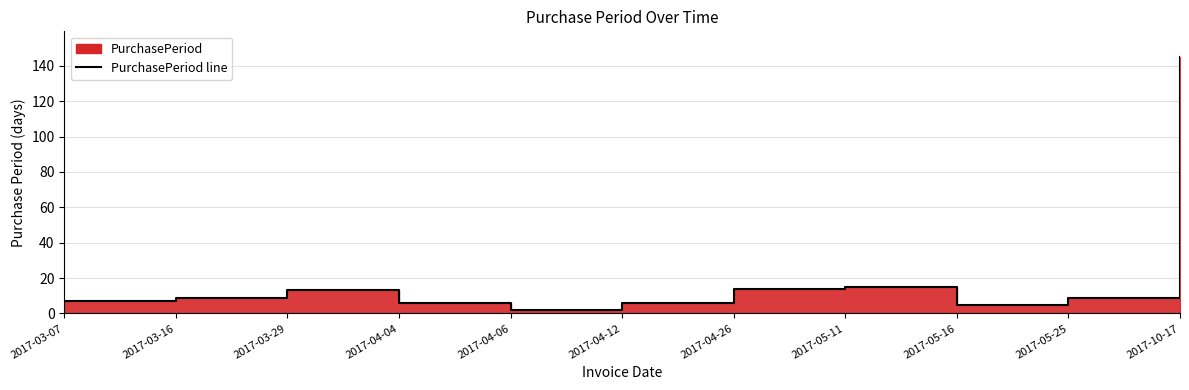

Is it true that the value at 2017-04-26 is 14?

True